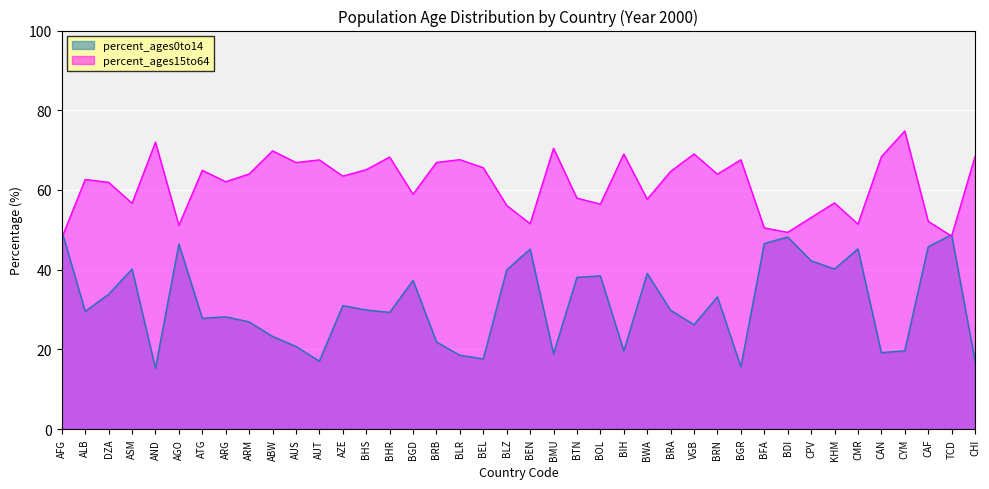

List the series in order of their overall mean, lowest first.

percent_ages0to14, percent_ages15to64